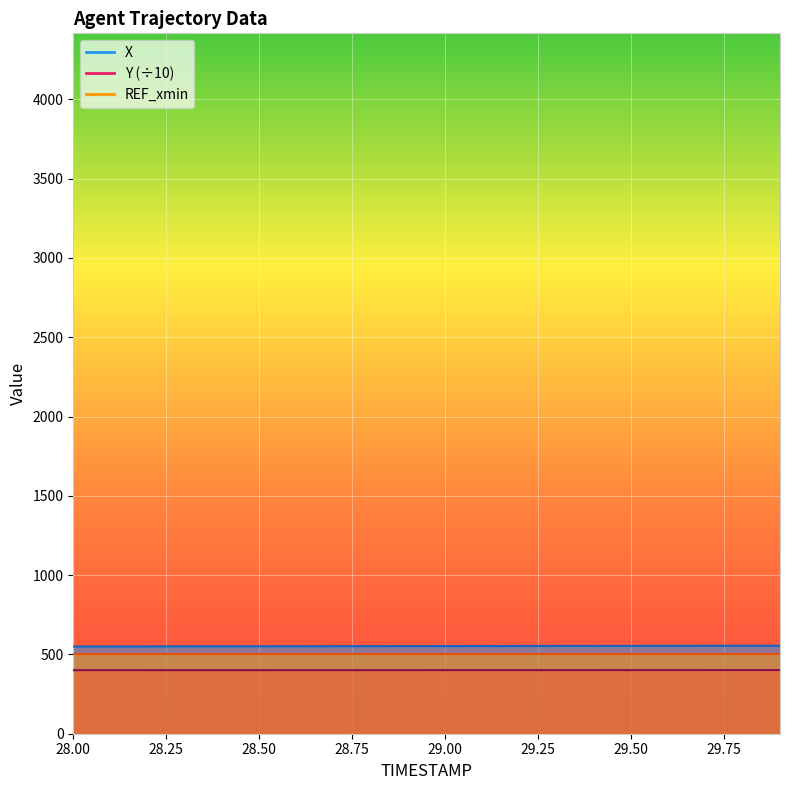

True or false: Y and X intersect in this chart.

False